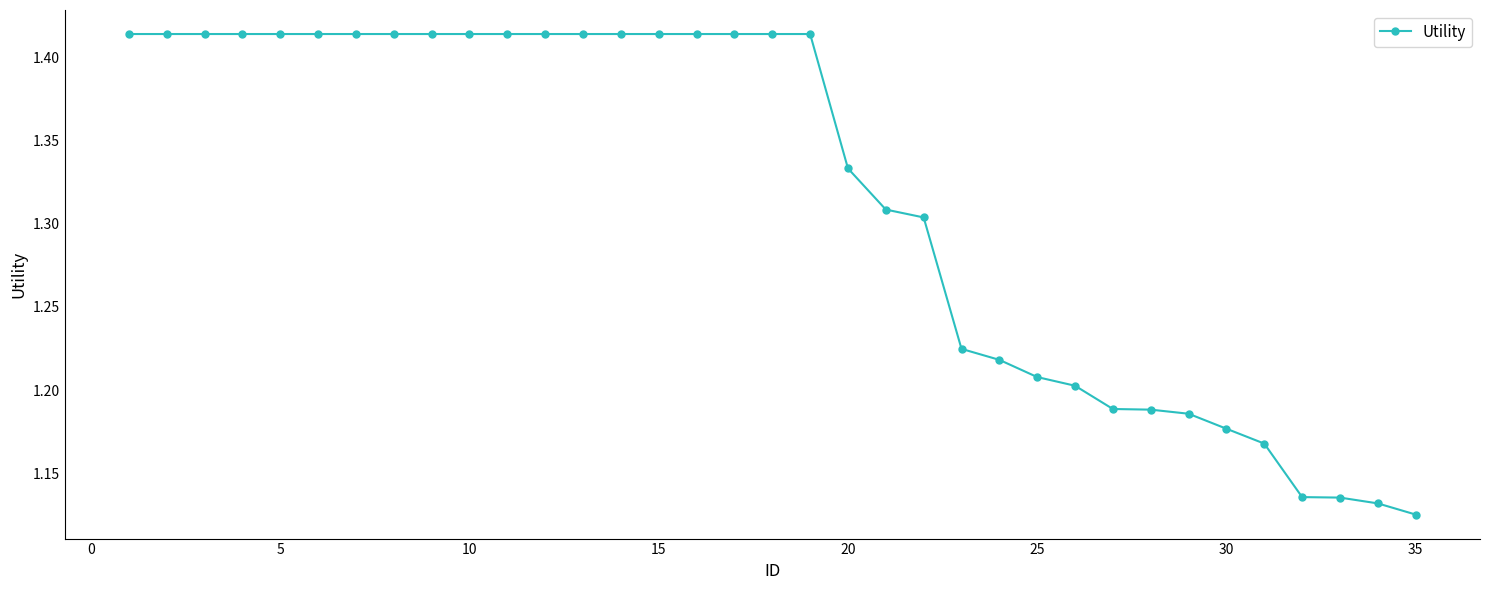

What is the difference between the maximum and minimum values?

0.3